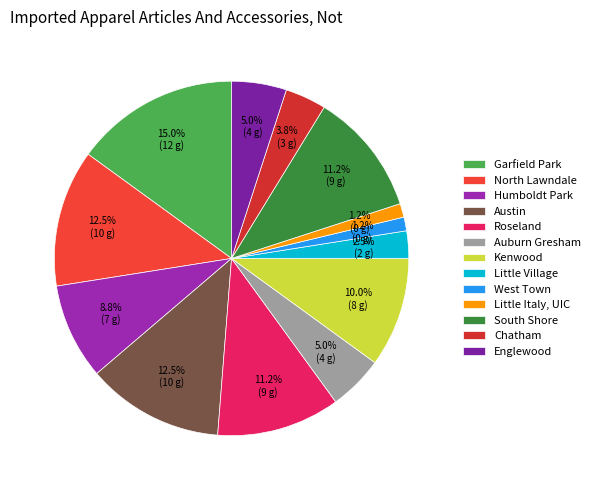

Which category has the biggest portion of the pie?

Garfield Park